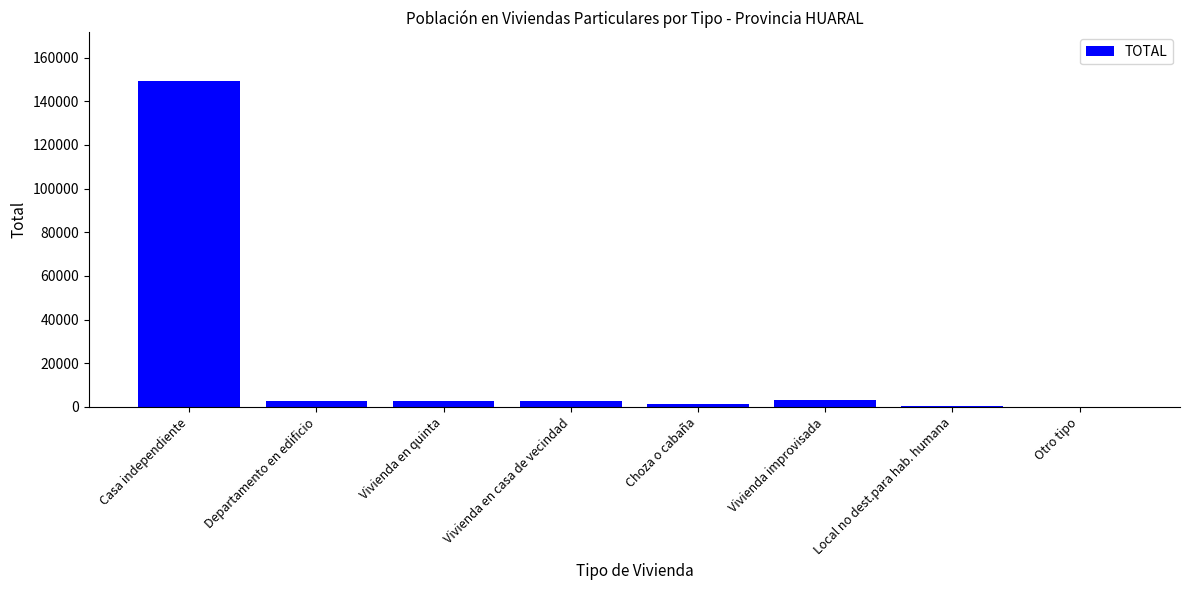

Count the number of data series in this chart.

1